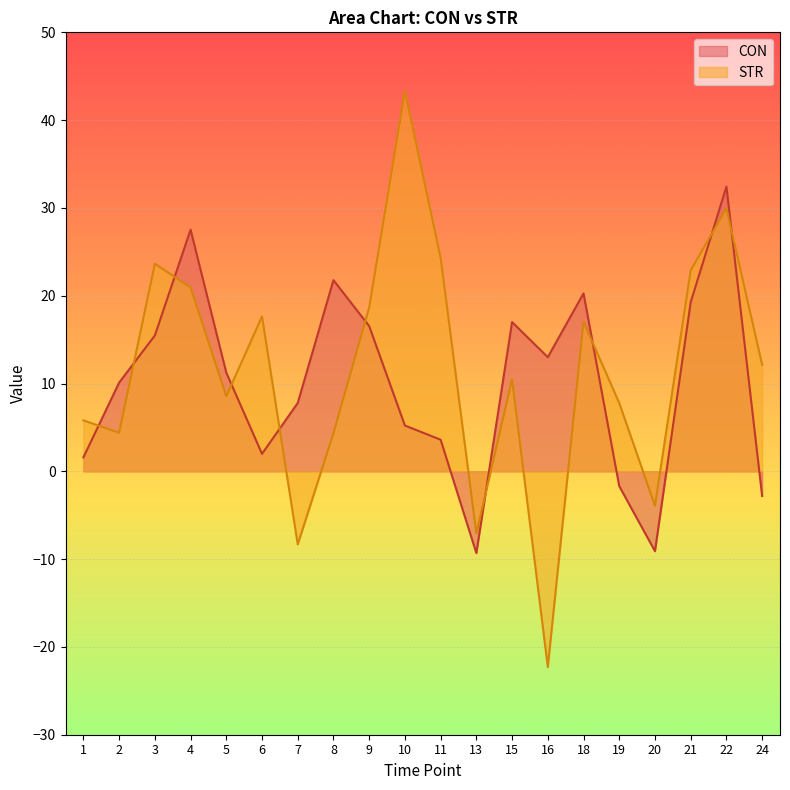

What is the difference between the second highest and second lowest values in the STR series?

38.3